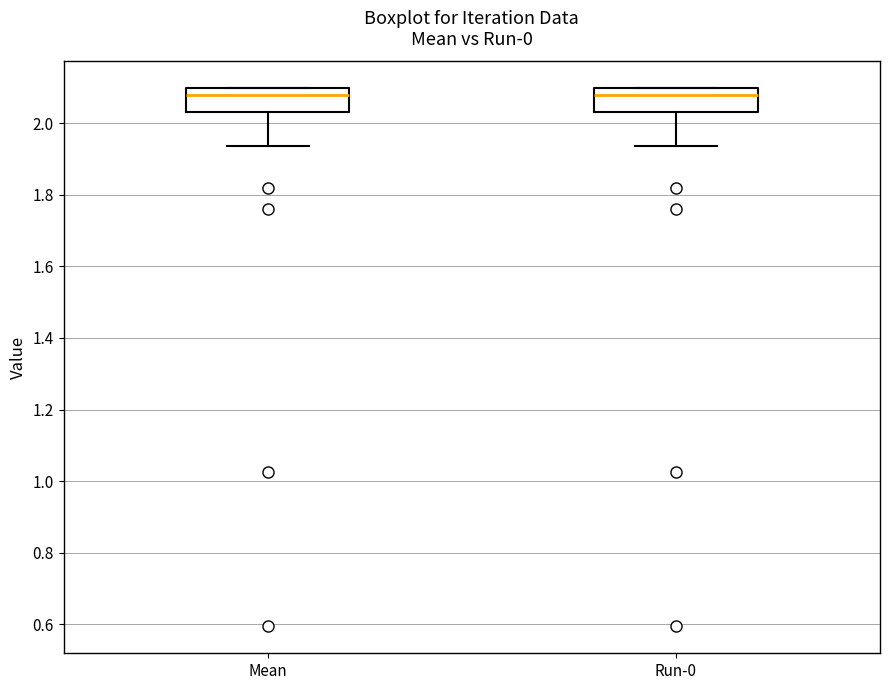

Reading left to right, transcribe this box plot: for each box, give where its median line is, the range the box spans, and where its two whiskers end, as read against the y-axis. The values are not printed on the chart, so give them approximately, as read against the axis.

Mean: median 2.08, box 2.04 to 2.10, whiskers 1.94 to 2.10
Run-0: median 2.08, box 2.04 to 2.10, whiskers 1.94 to 2.10